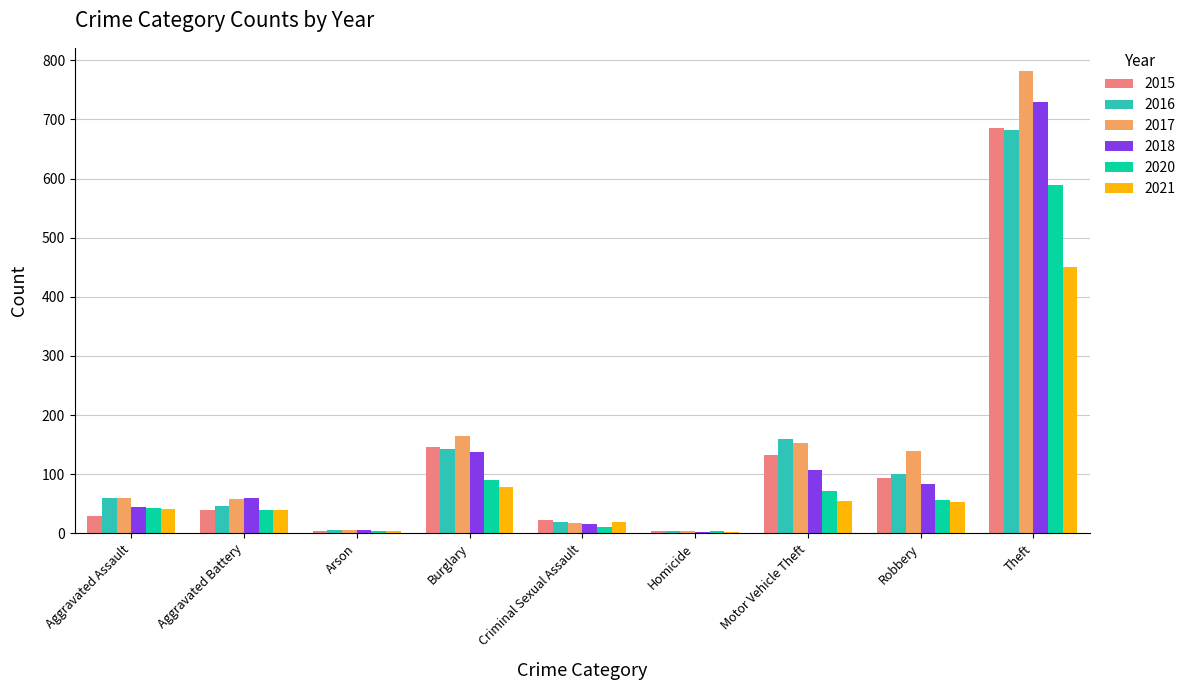

At which category is the sum across all series the highest?

Theft